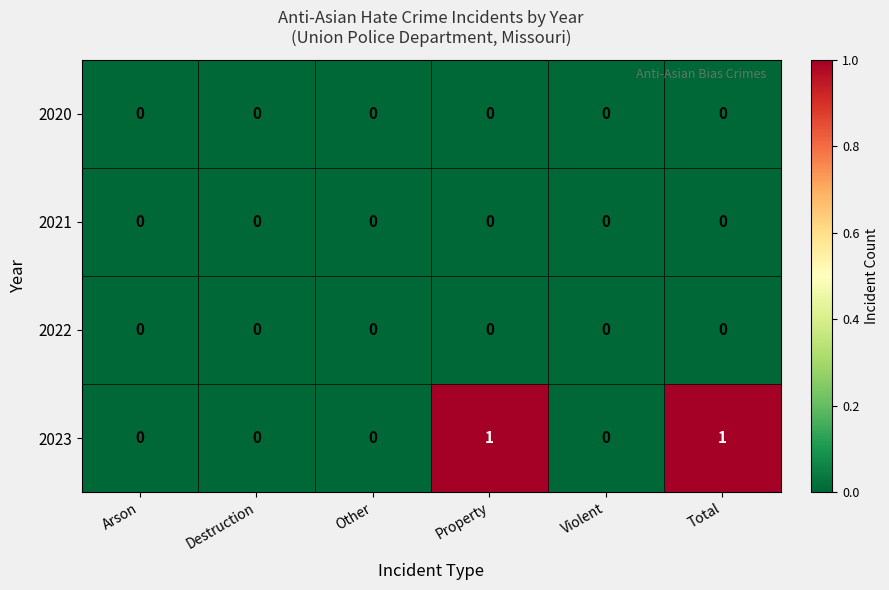

How many 2023 values are between 0 and 1?

6